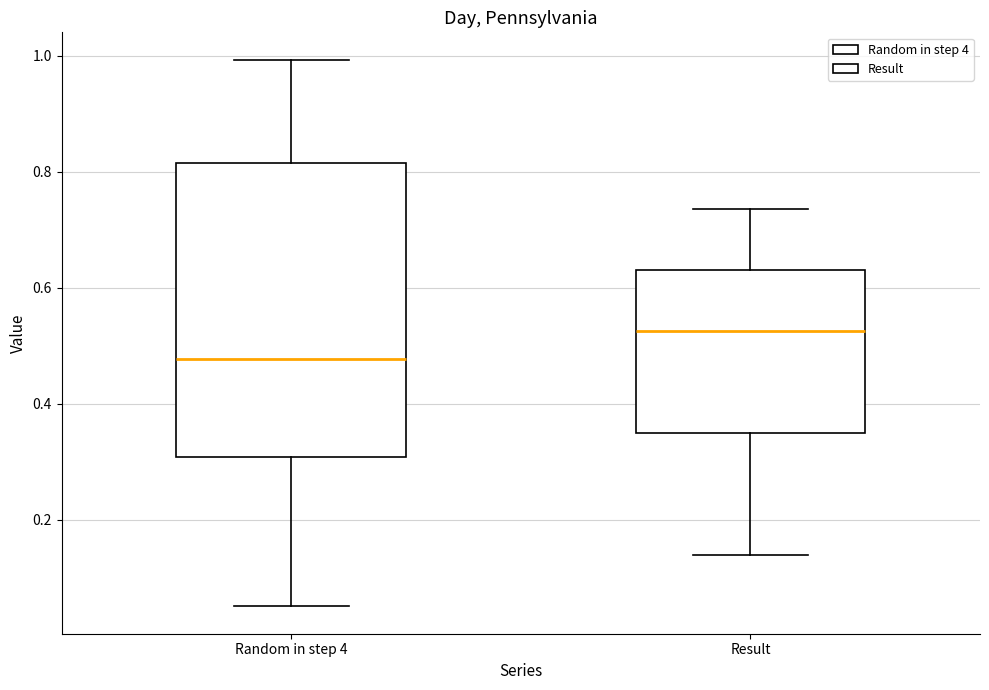

Which box's median line is the highest?

Result